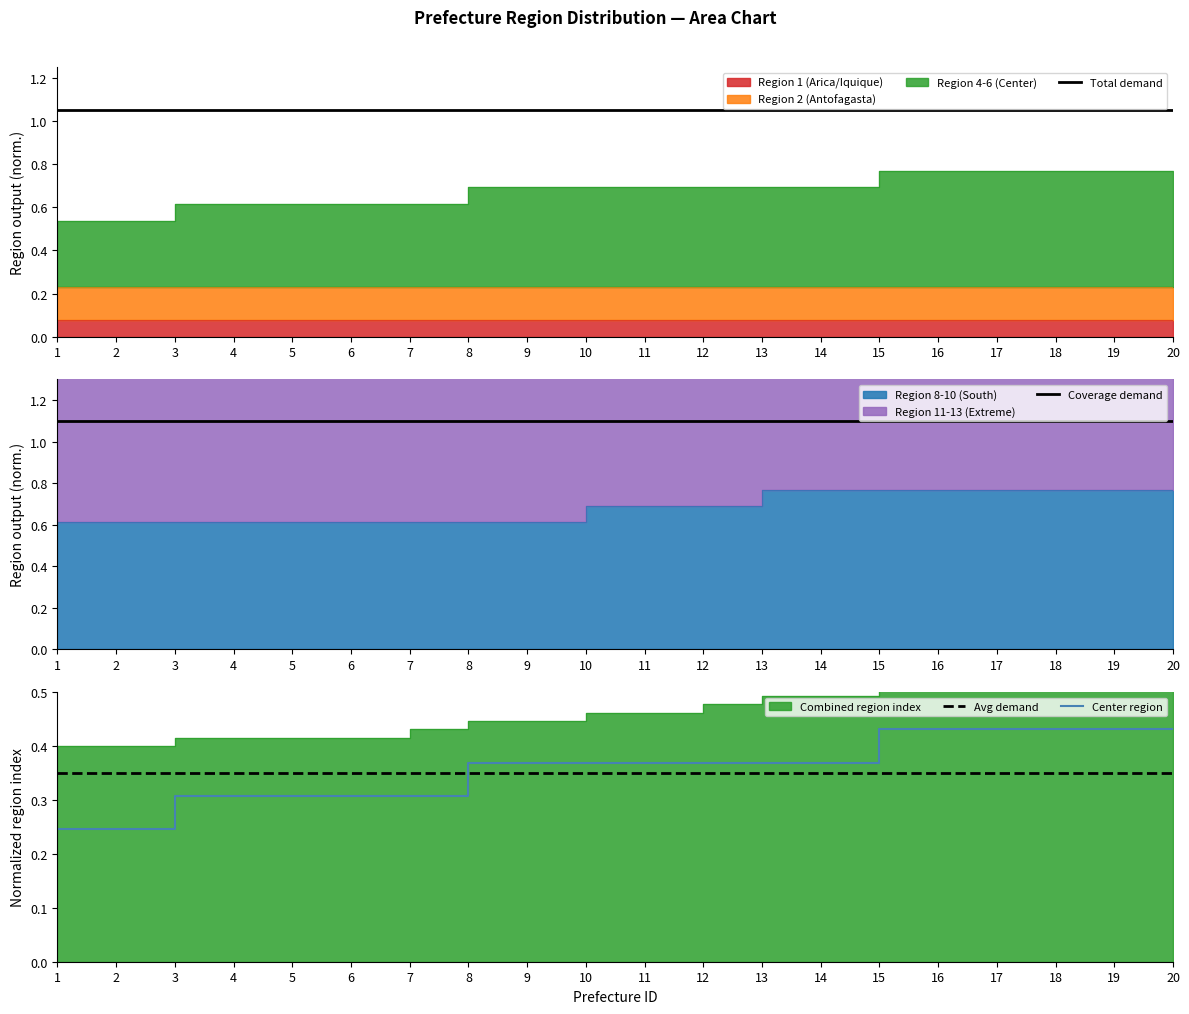

What is the greatest value displayed?

1.1